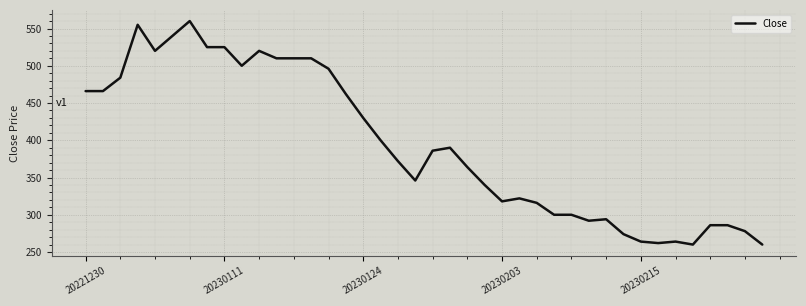

What is the difference between the second highest and second lowest values?

295